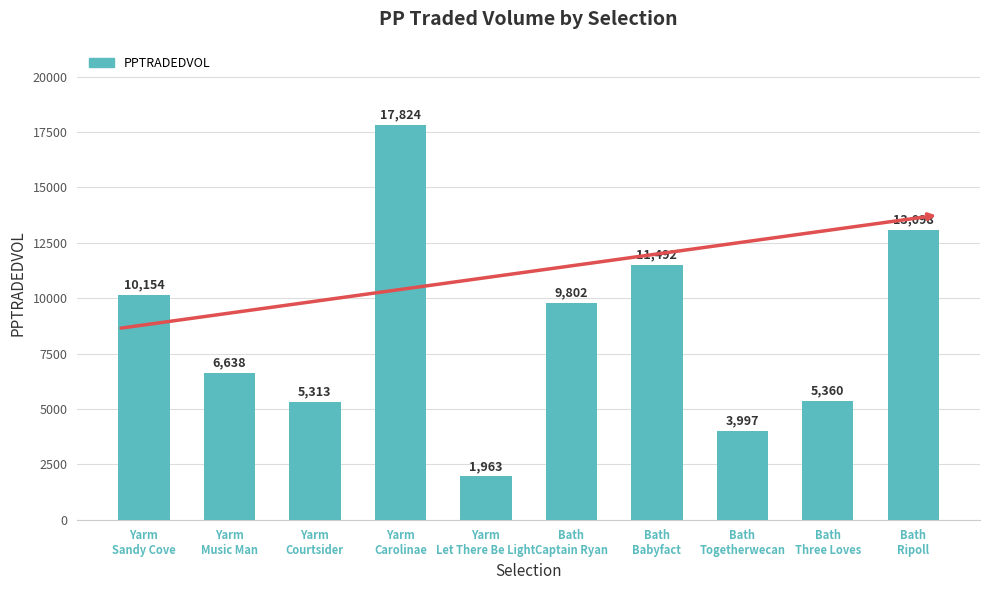

At which label does the data first exceed 9802?

Yarm
Sandy Cove